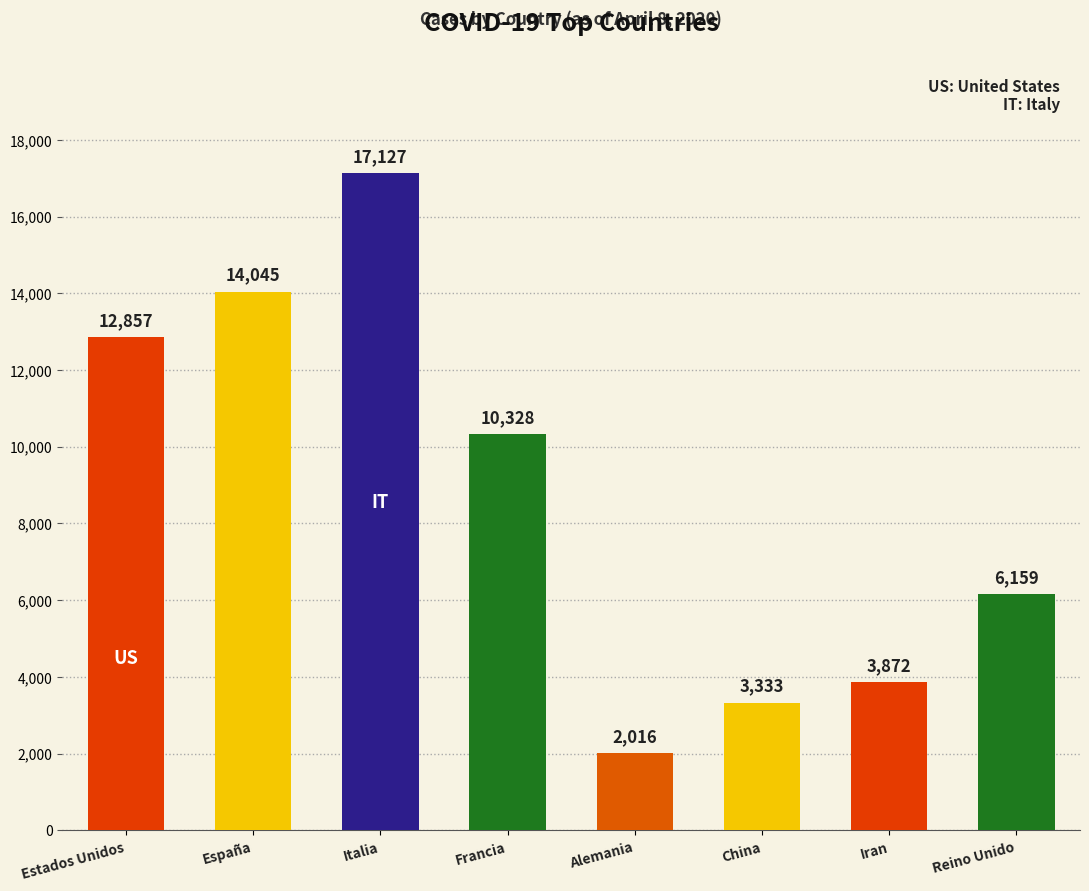

How many distinct data groups are displayed?

1